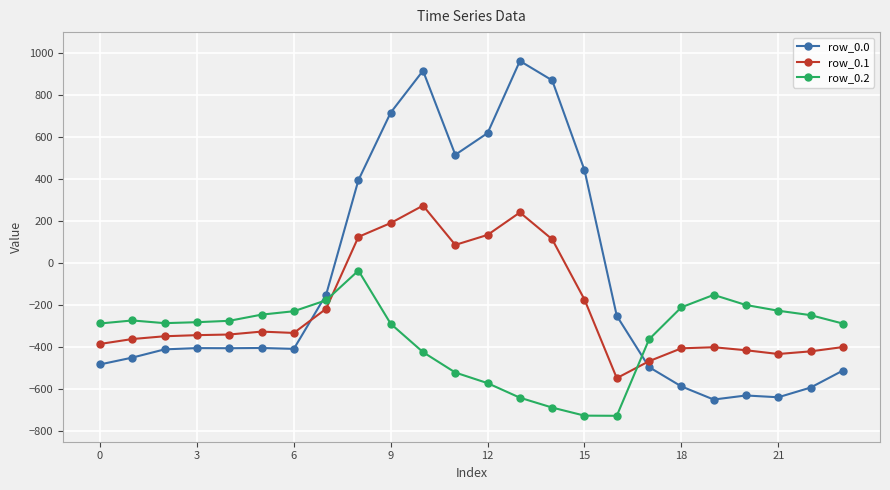

Which series has the widest spread of values?

row_0.0